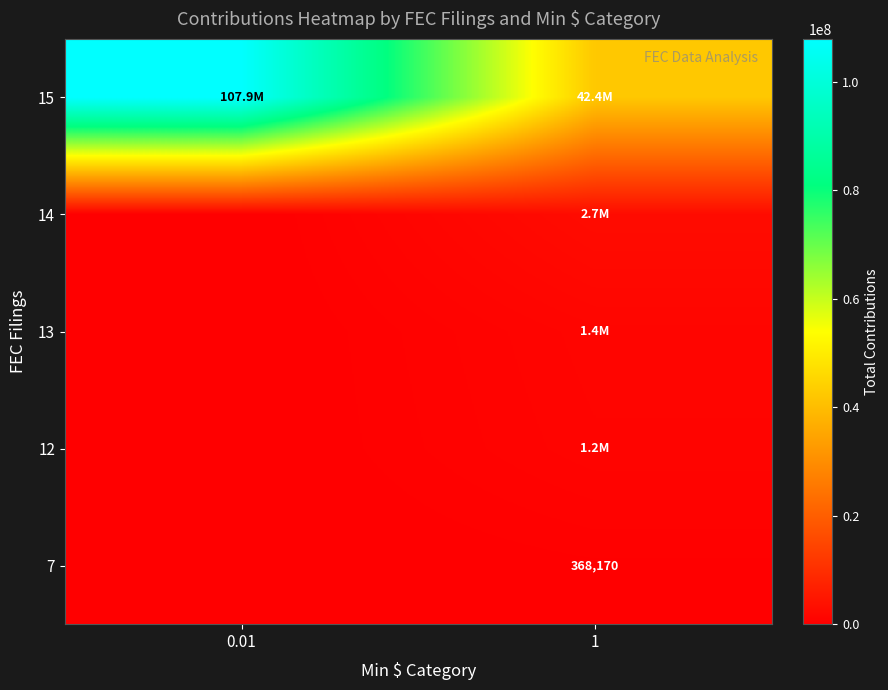

The 7 series shows 368170 at 1. True or false?

True